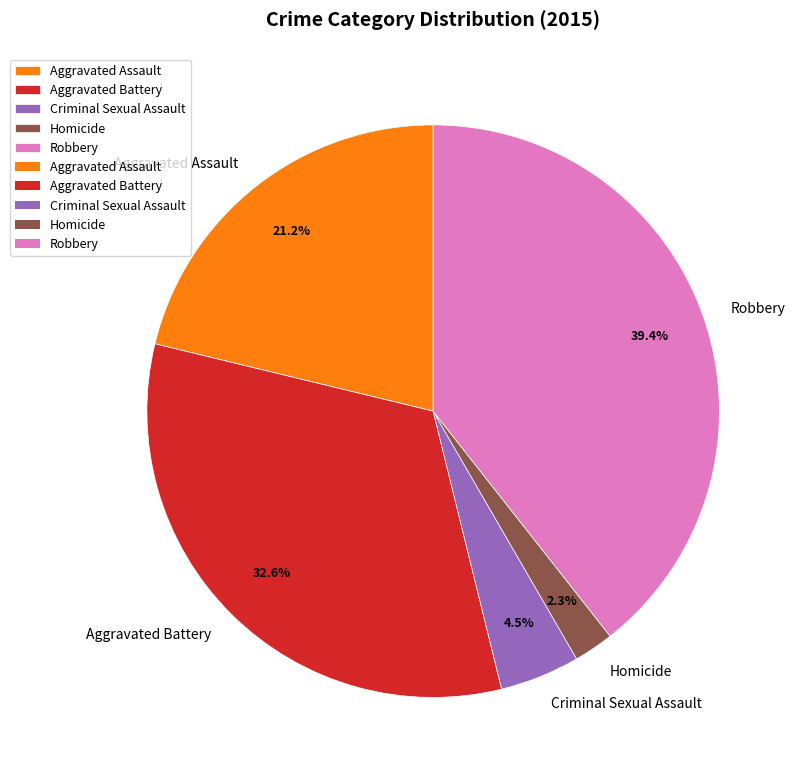

The Robbery slice represents 39% of the pie. True or false?

True